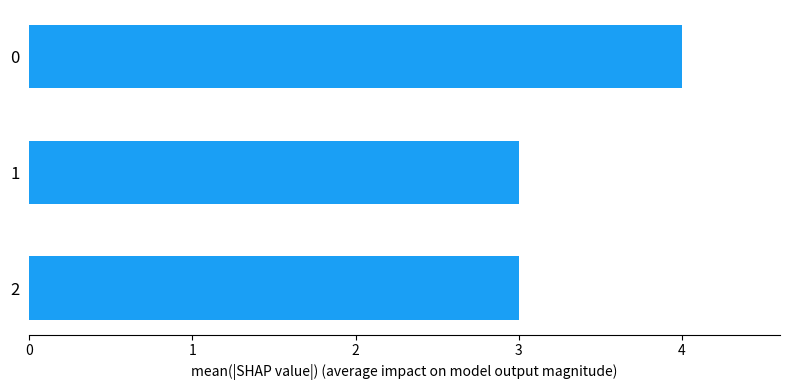

What is the ratio of the value at 2 to the value at 1?

1.0